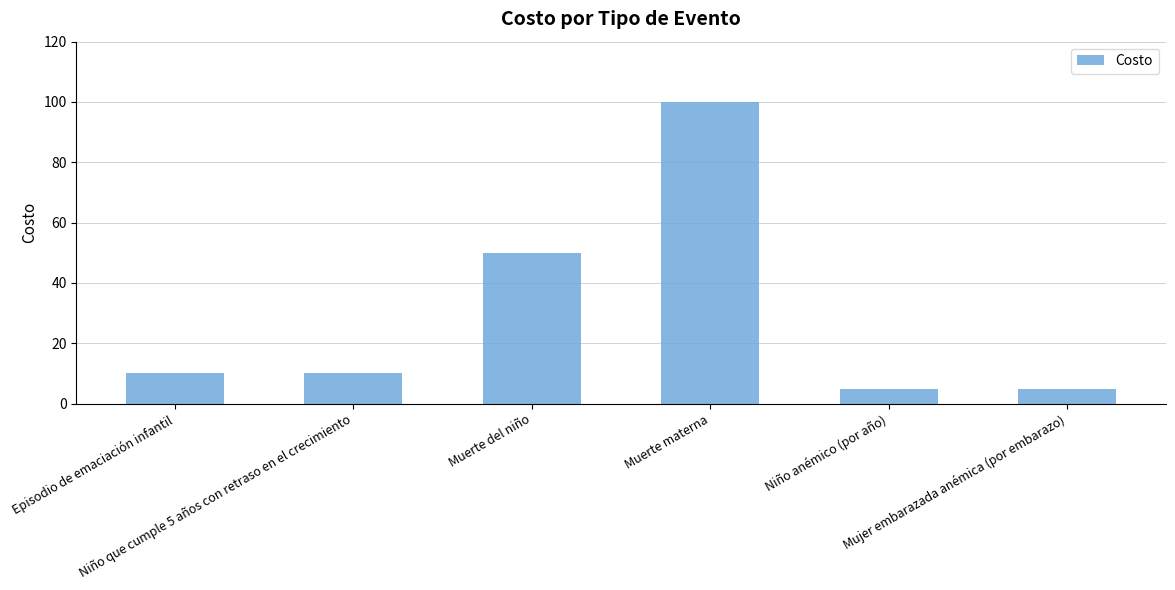

Where is the data nearest to the value 52?

Muerte del niño